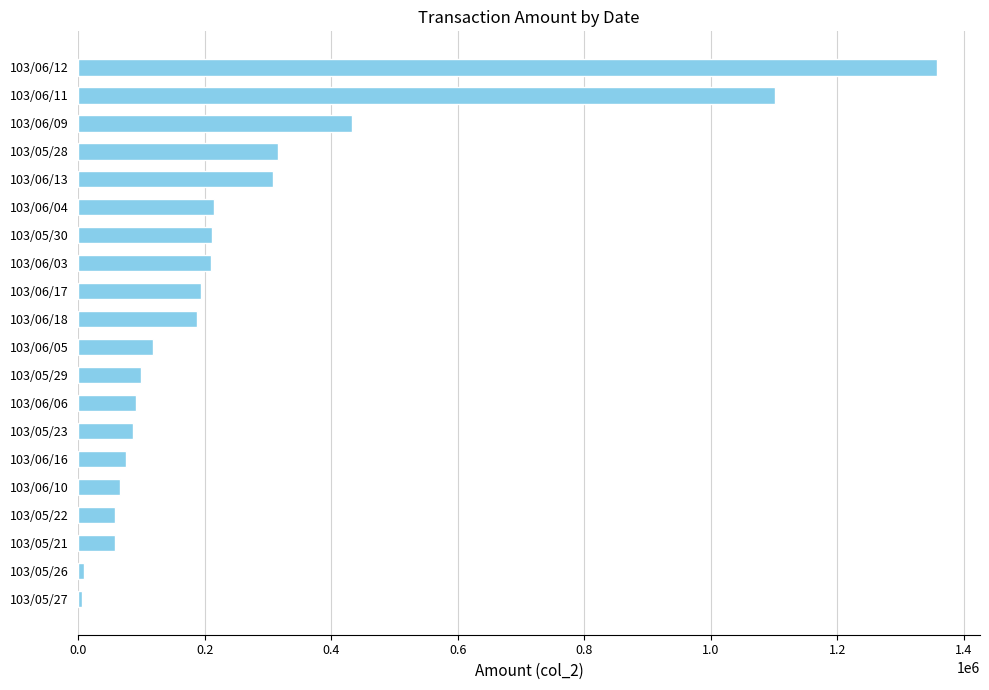

Is it true that the value at 103/05/30 is 210860?

True